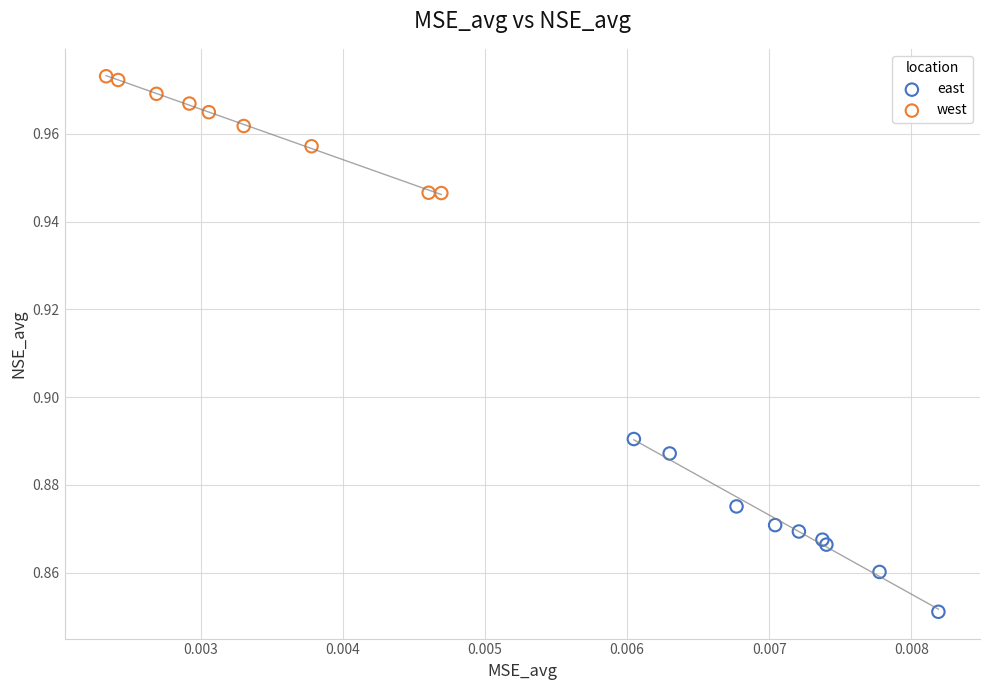

Which series contains the highest Y value?

west